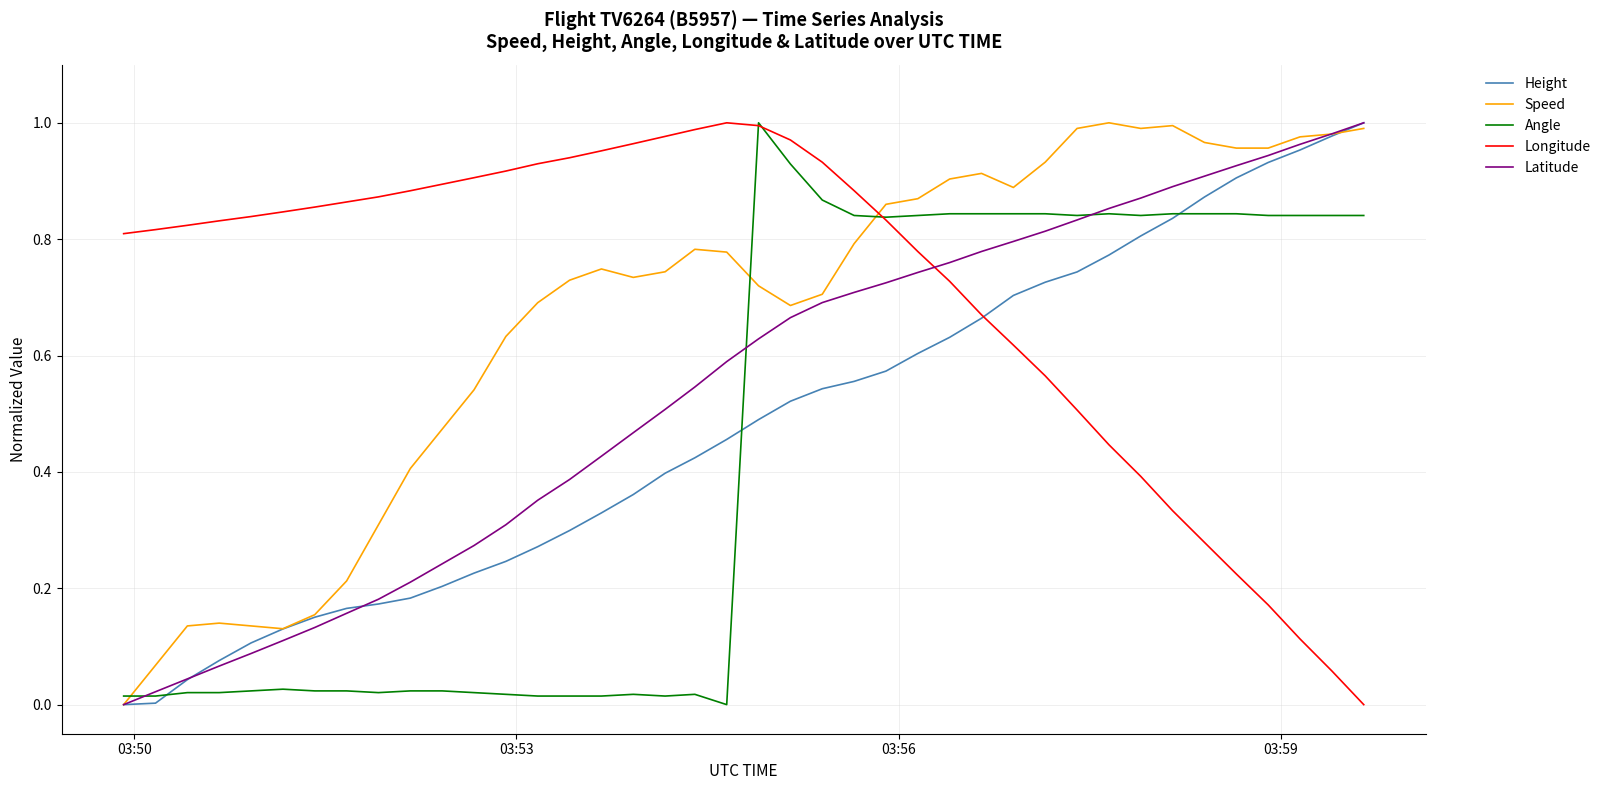

Which series ends up on top after the final intersection of Longitude and Latitude?

Latitude